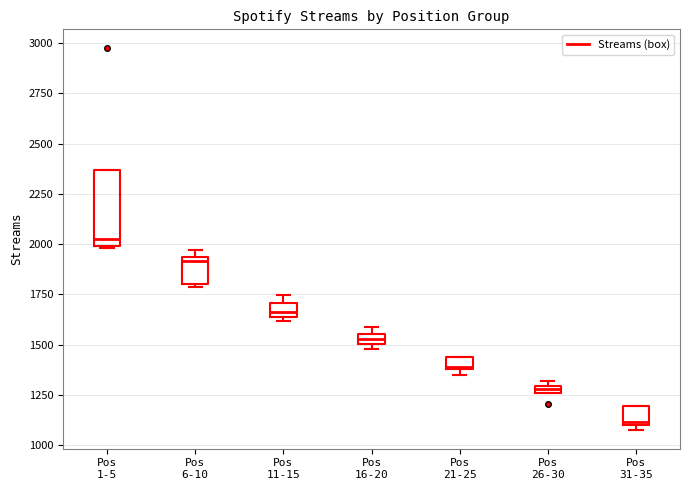

Which box's median line is the lowest?

Pos 31-35